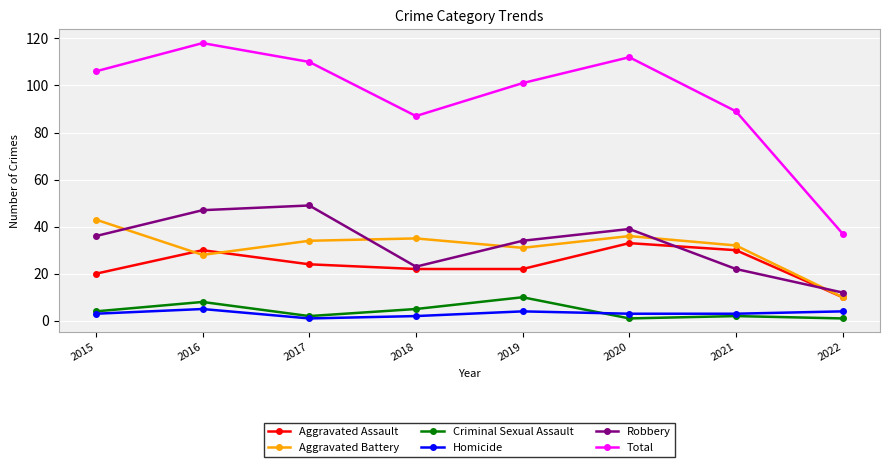

What is the sum of all Robbery values?

262